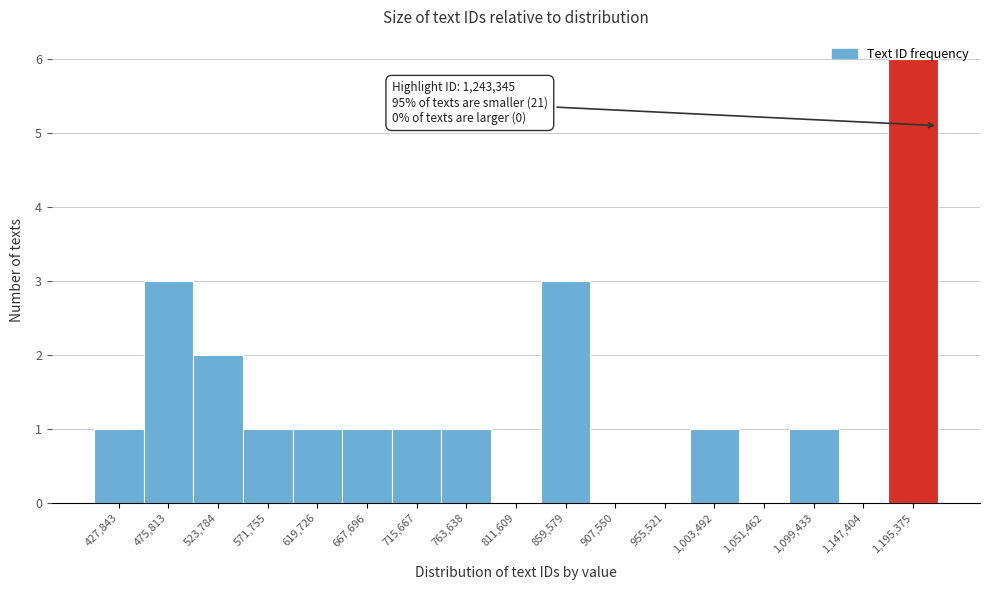

What is the sum of all values?

22